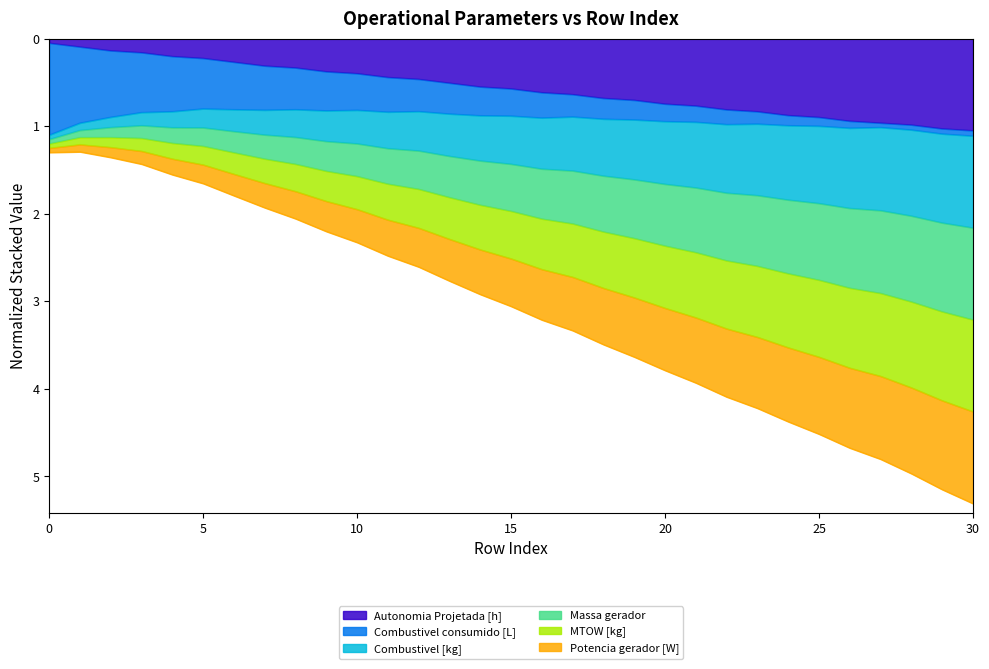

Does the chart have visible grid lines?

No